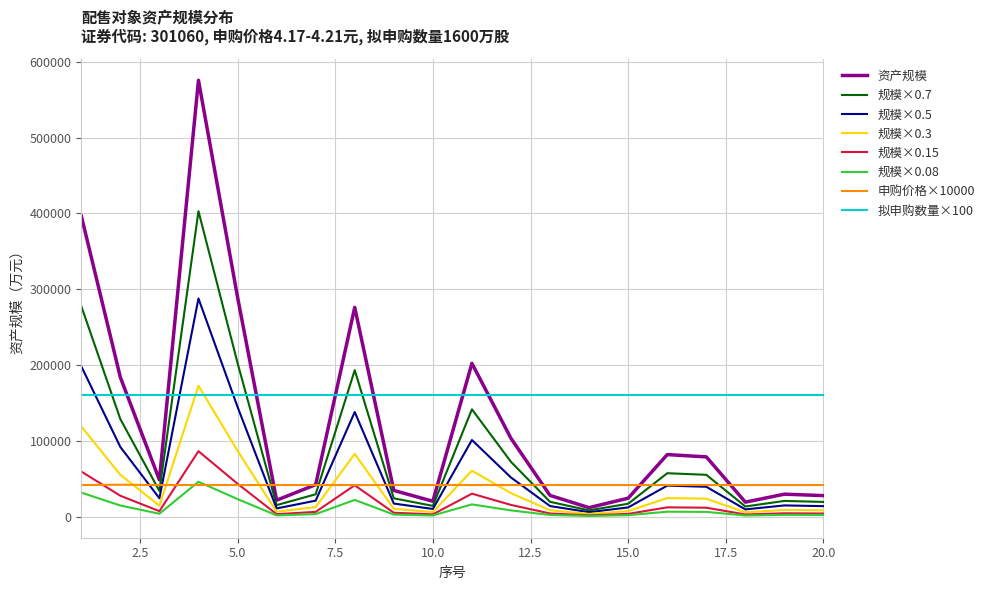

What is the smallest value displayed?

950.5